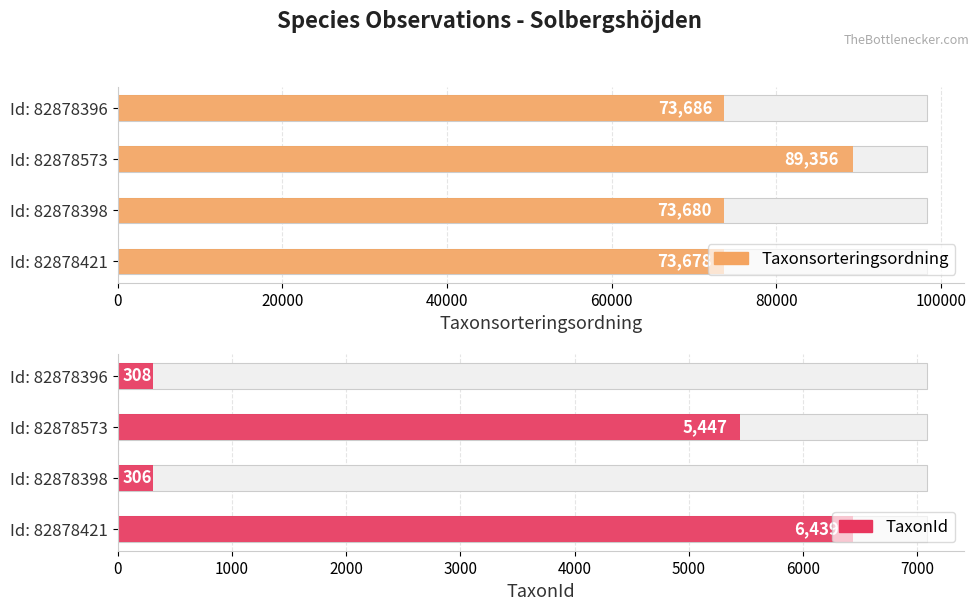

Is the value of Taxonsorteringsordning at Id: 82878573 greater than the value of TaxonId at Id: 82878396?

Yes